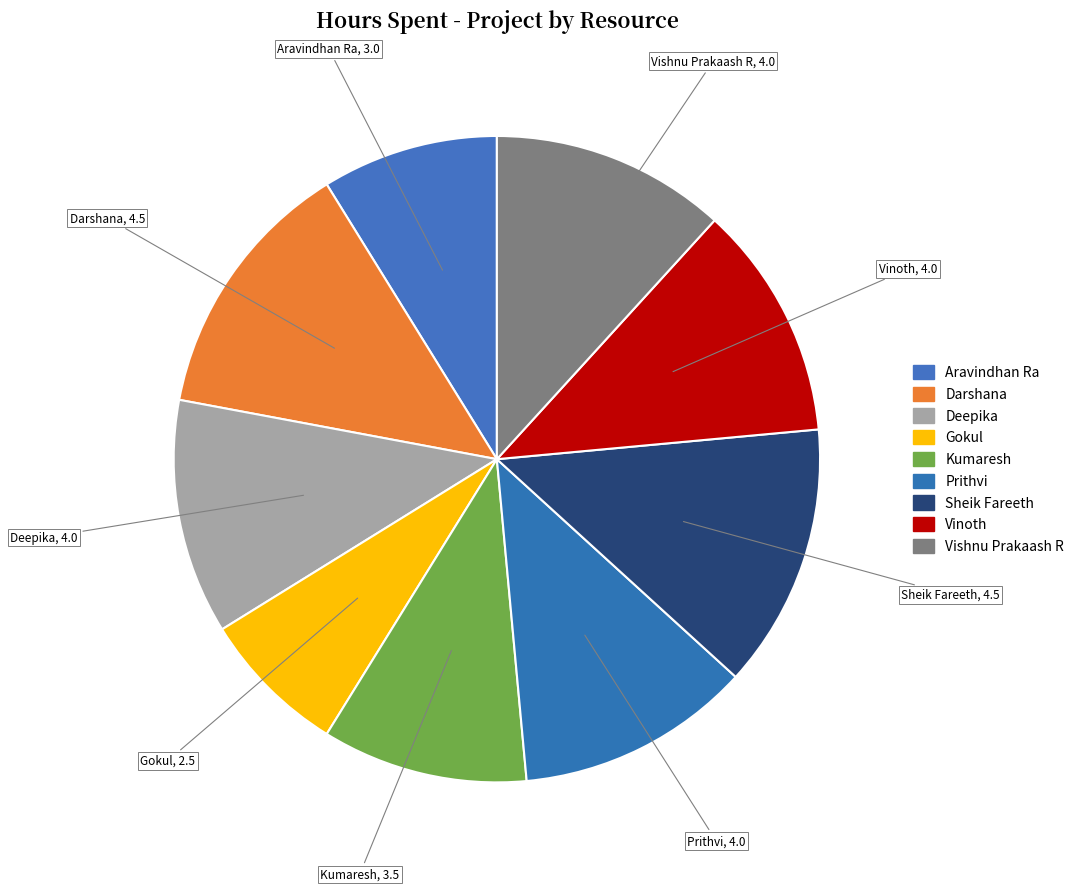

What percentage is NOT represented by Vishnu Prakaash R?

88.2%